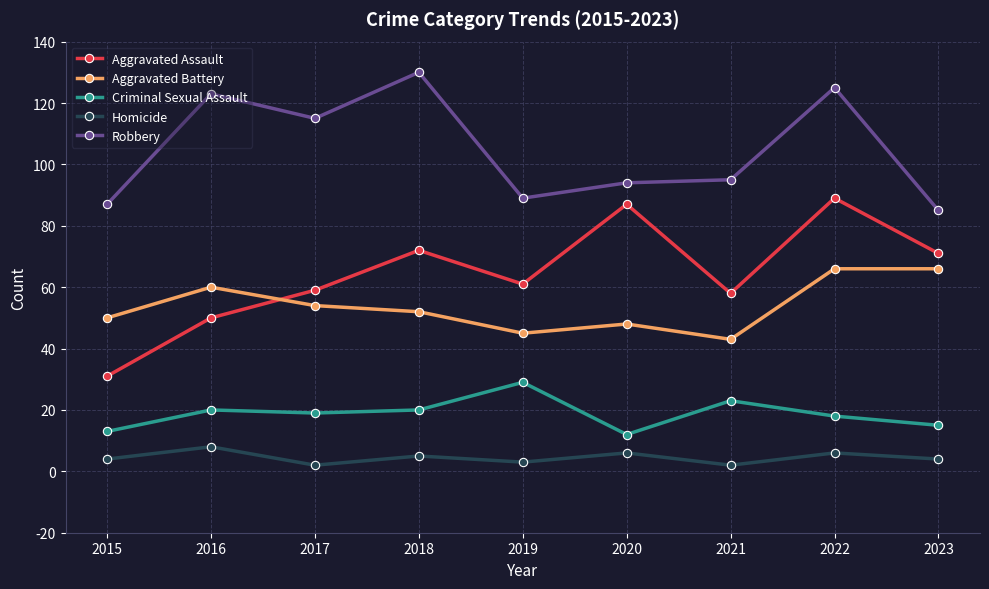

What is the minimum value for Aggravated Battery?

43